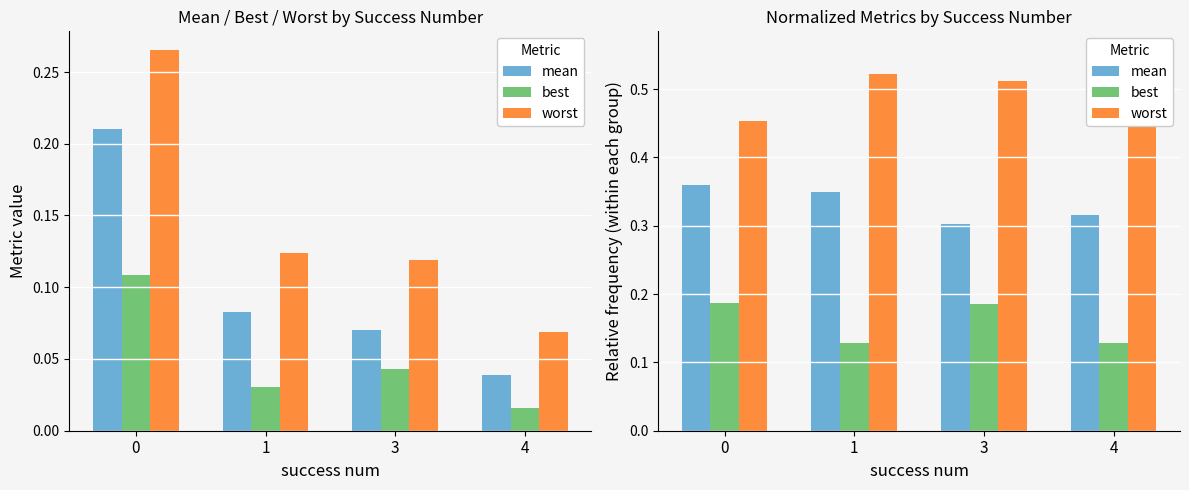

Count the worst values in the range 0 to 1.

4